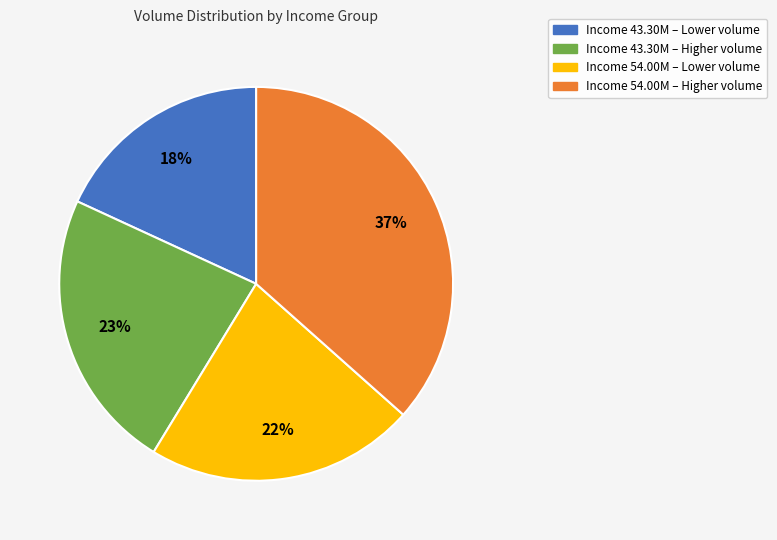

Is there a majority slice in this chart?

No